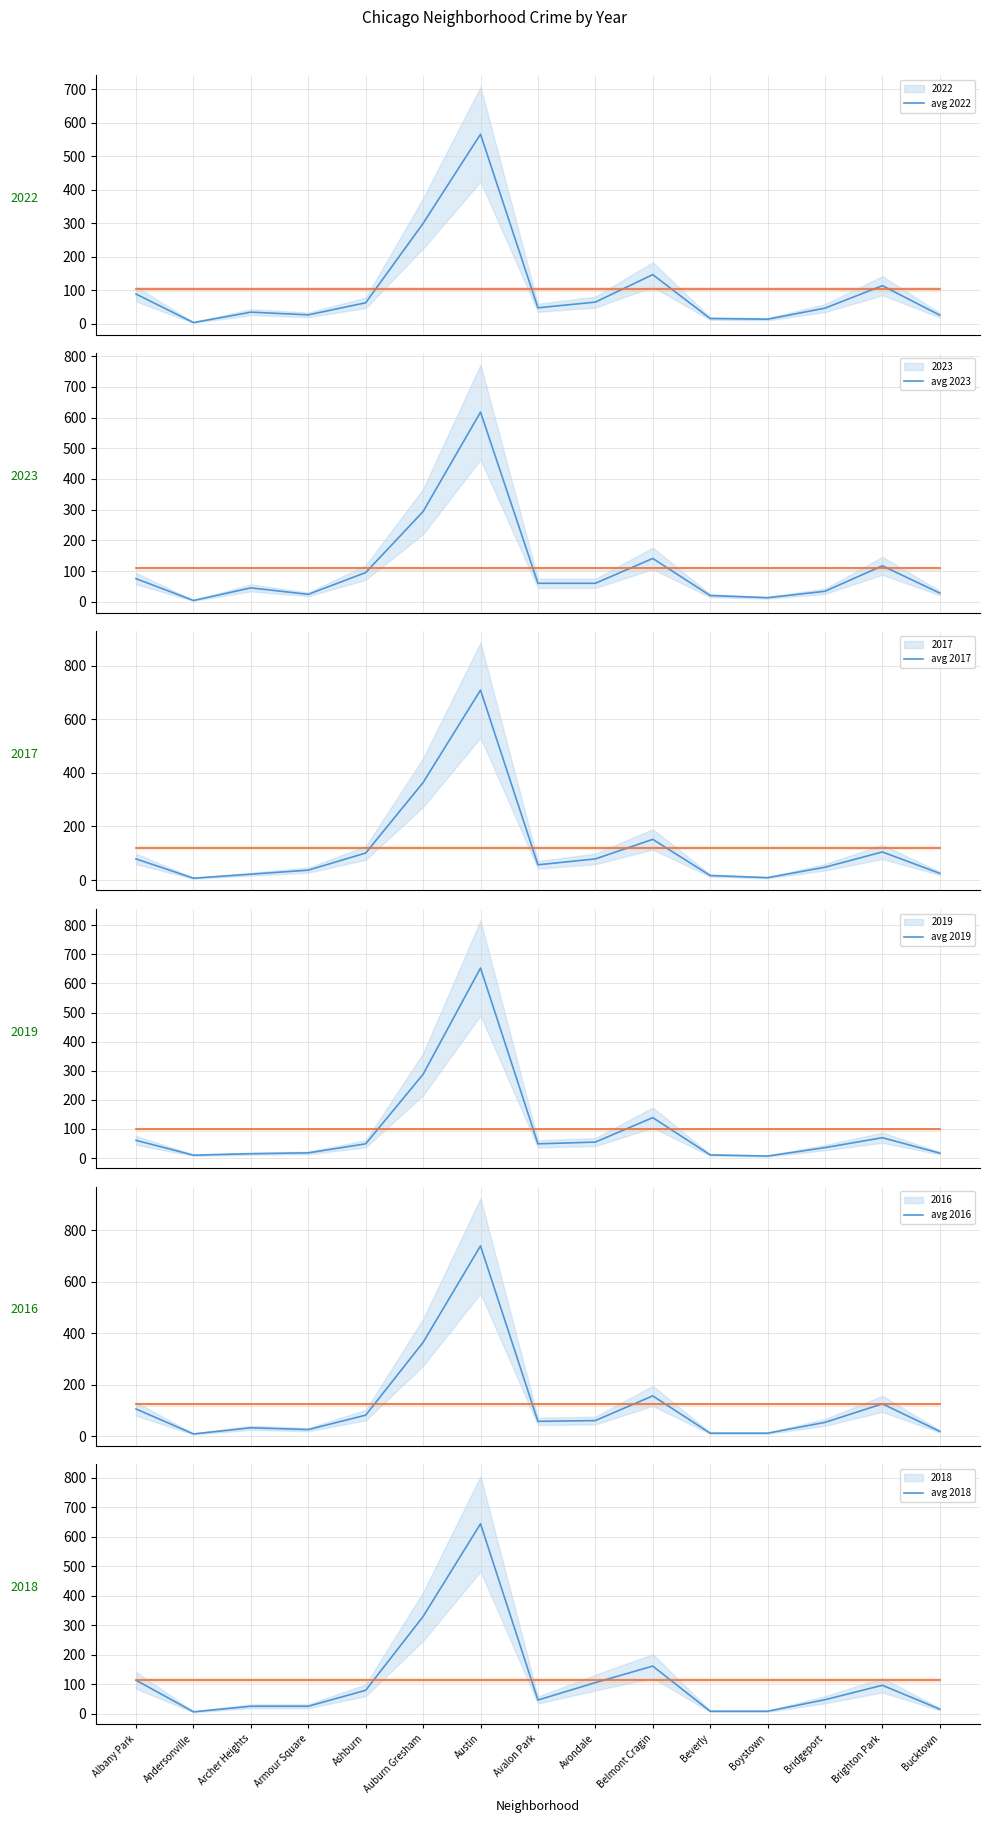

Between Bridgeport and Bucktown, which series saw the biggest shift?

avg 2022